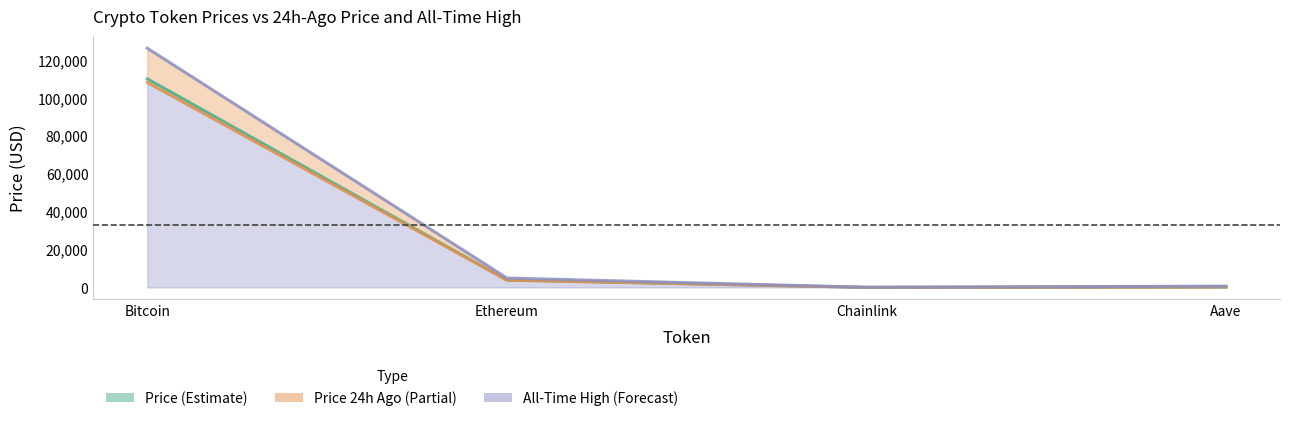

Which category has the highest value in the price_line series?

Bitcoin